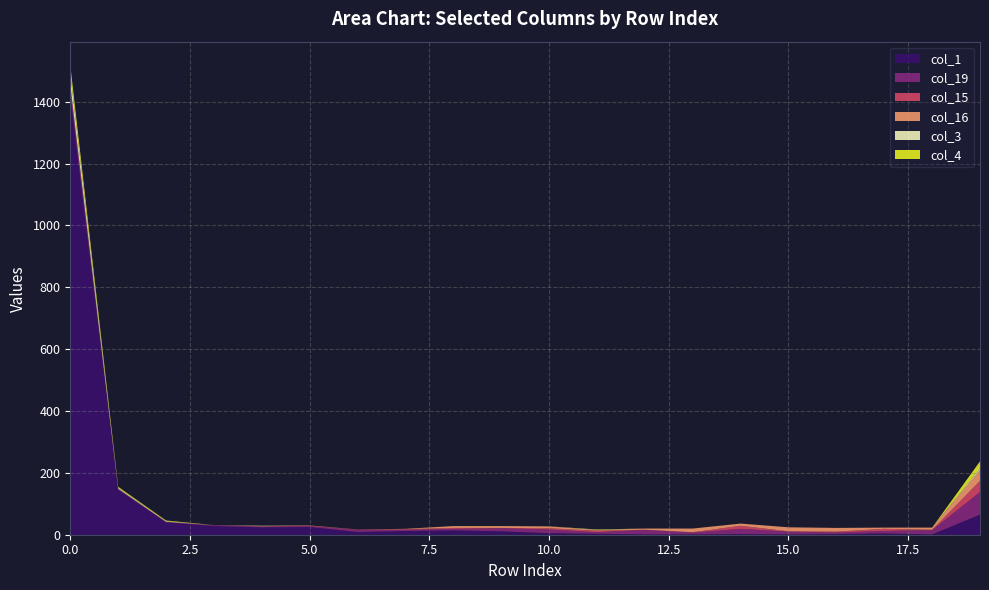

Reading right to left, what are all the values shown in this chart?

col_1: 19=65	18=1	17=4	16=2	15=1	14=2	13=1	12=1	11=3	10=5	9=11	8=14	7=12	6=9	5=25	4=24	3=28	2=40	1=145	0=1421
col_19: 19=73	18=14	17=8	16=5	15=9	14=17	13=6	12=15	11=5	10=12	9=10	8=5	7=4	6=7	5=3	4=3	3=3	2=2	1=4	0=33
col_15: 19=36	18=1	17=7	16=3	15=1	14=10	13=1	12=0	11=5	10=4	9=1	8=3	7=2	6=1	5=1	4=0	3=0	2=0	1=0	0=0
col_16: 19=35	18=7	17=4	16=12	15=13	14=7	13=12	12=4	11=2	10=6	9=6	8=6	7=1	6=0	5=1	4=1	3=0	2=0	1=0	0=0
col_3: 19=6	18=0	17=0	16=0	15=0	14=0	13=0	12=0	11=1	10=0	9=0	8=0	7=0	6=0	5=0	4=1	3=0	2=2	1=3	0=38
col_4: 19=22	18=0	17=0	16=0	15=0	14=0	13=0	12=0	11=1	10=0	9=0	8=0	7=0	6=0	5=0	4=0	3=0	2=2	1=3	0=26